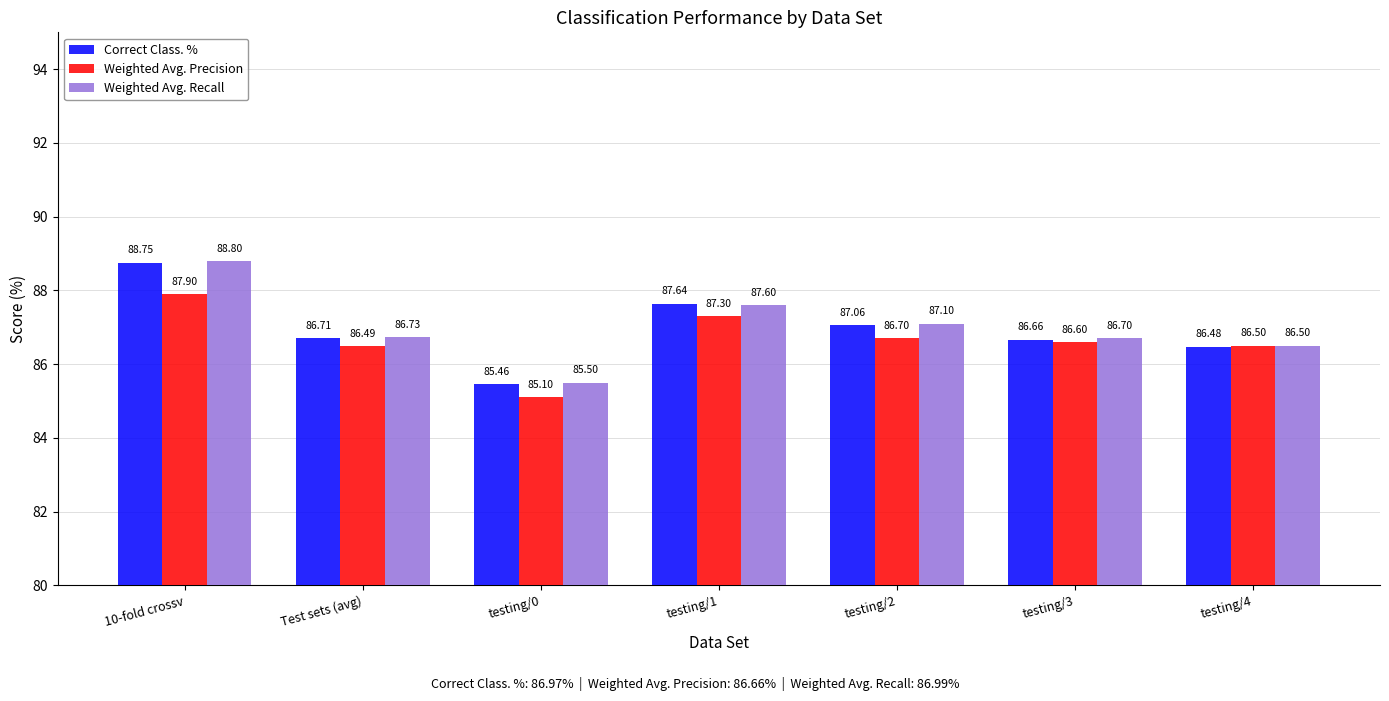

Reading left to right, extract all data points from this chart.

Correct Class. %: 10-fold crossv=88.8	Test sets (avg)=86.7	testing/0=85.5	testing/1=87.6	testing/2=87.1	testing/3=86.7	testing/4=86.5
Weighted Avg. Precision: 10-fold crossv=87.9	Test sets (avg)=86.5	testing/0=85.1	testing/1=87.3	testing/2=86.7	testing/3=86.6	testing/4=86.5
Weighted Avg. Recall: 10-fold crossv=88.8	Test sets (avg)=86.7	testing/0=85.5	testing/1=87.6	testing/2=87.1	testing/3=86.7	testing/4=86.5